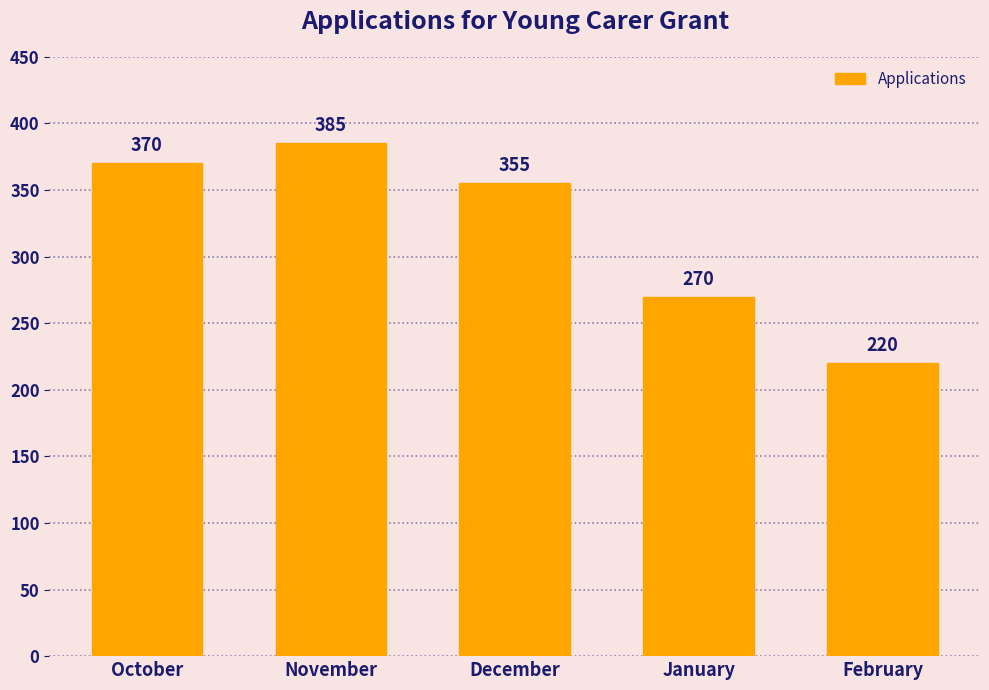

How many distinct data groups are displayed?

1